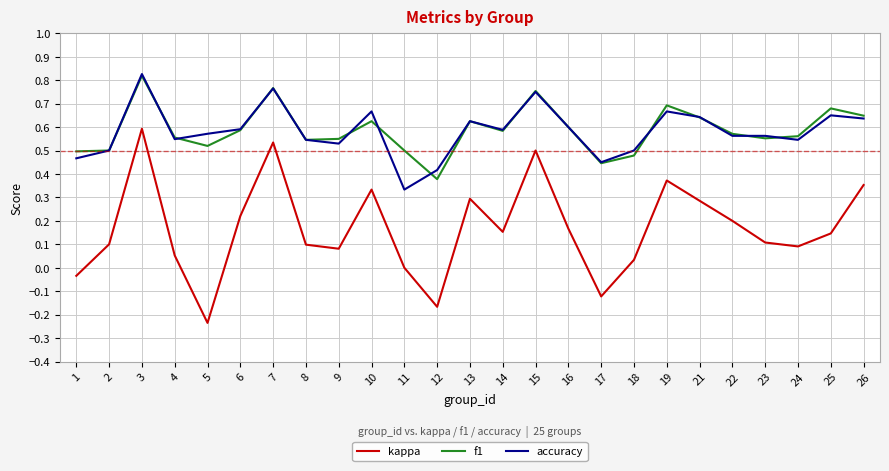

At which category is the sum across all series the highest?

3